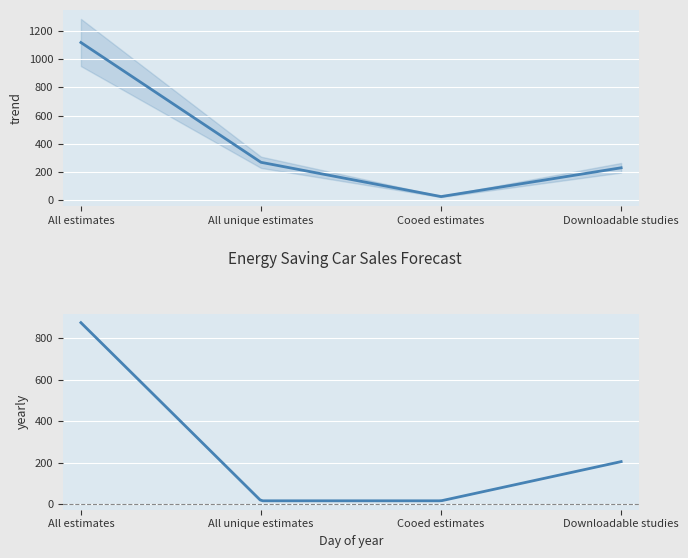

What is the change in value from All estimates to Downloadable studies?

-892